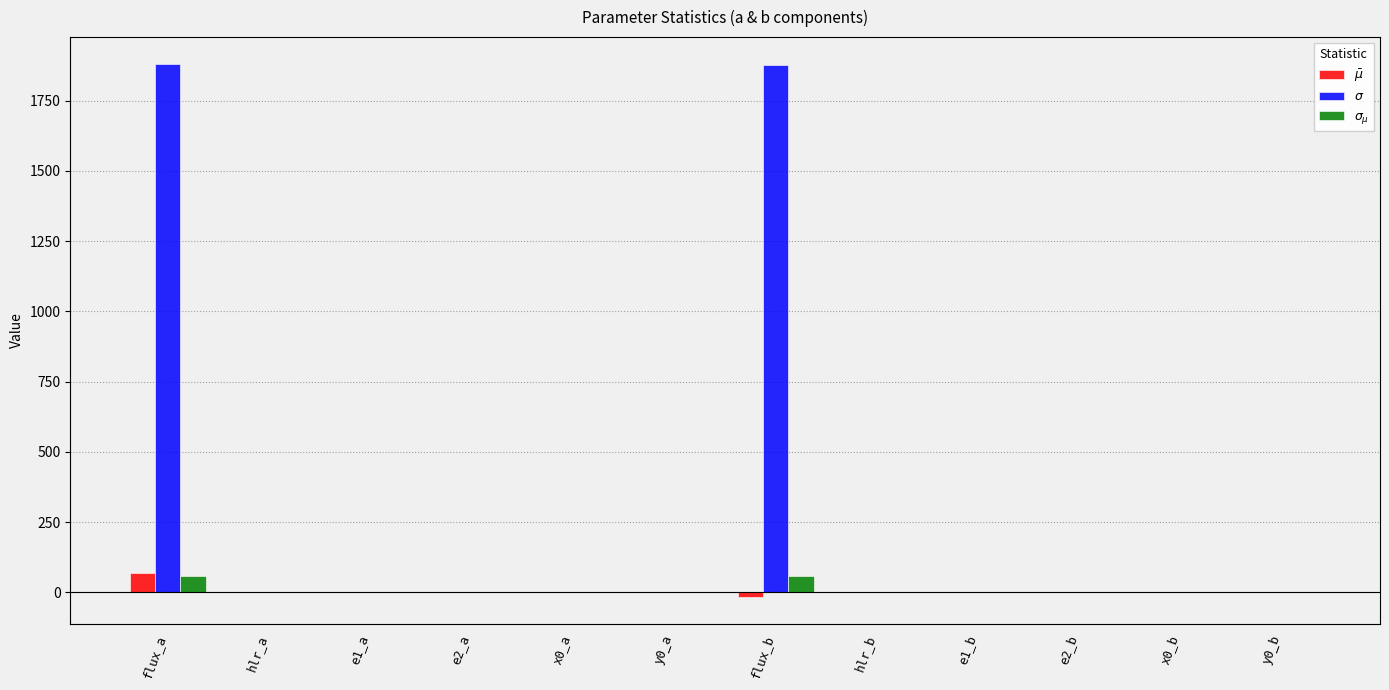

Which label corresponds to the largest value in the chart?

flux_a